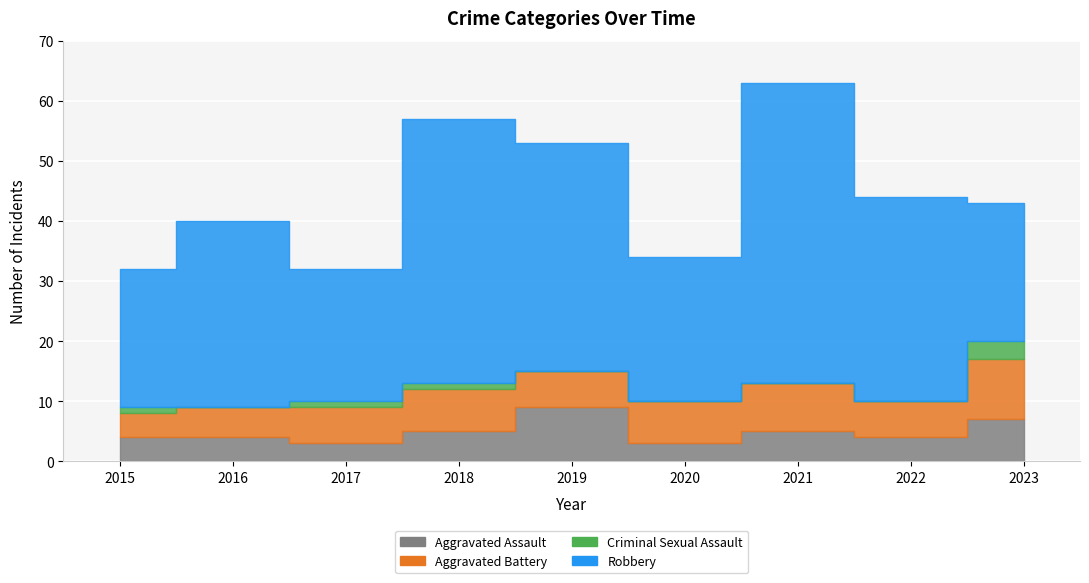

What is the average value of the Aggravated Battery series?

7